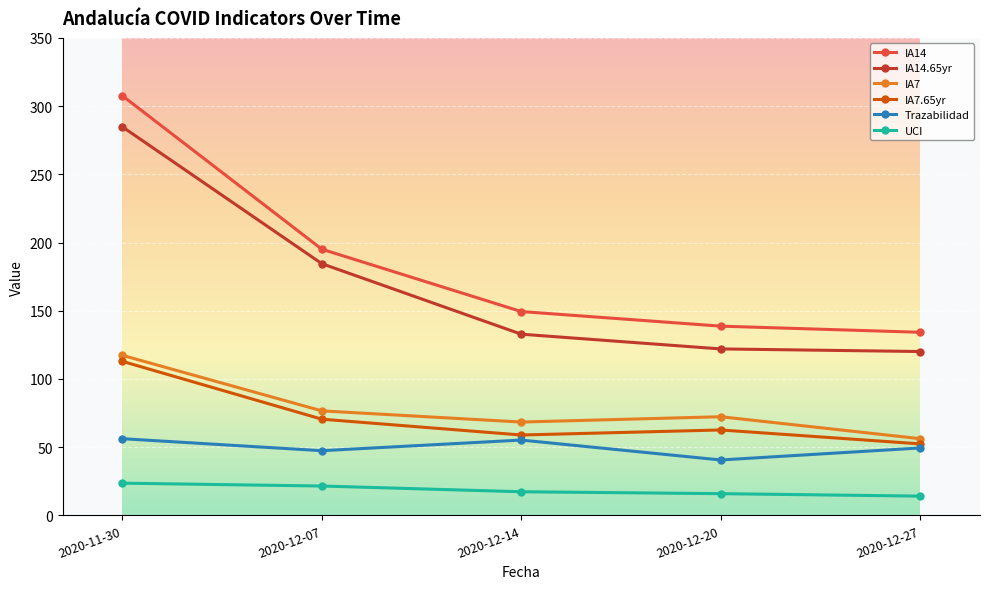

How many data points in IA14.65yr are above 132?

3